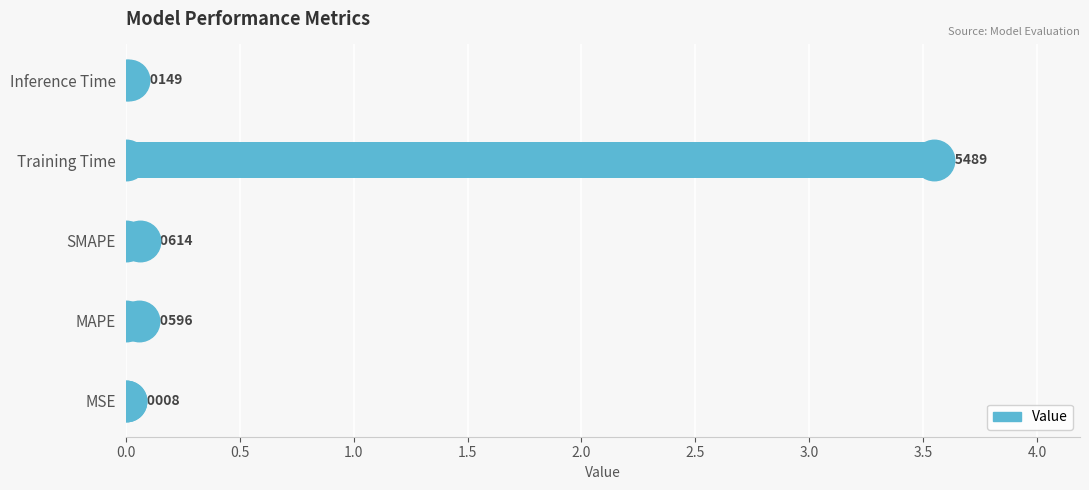

Which category has the highest value across all series?

Training Time